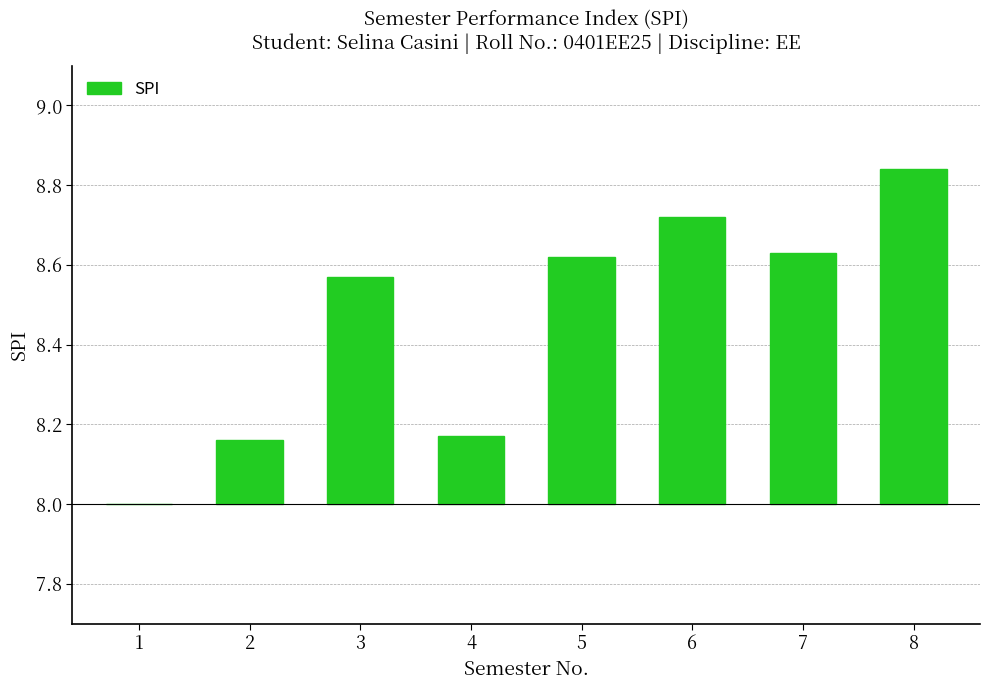

The chart shows a value of 0.6 at 3. True or false?

True